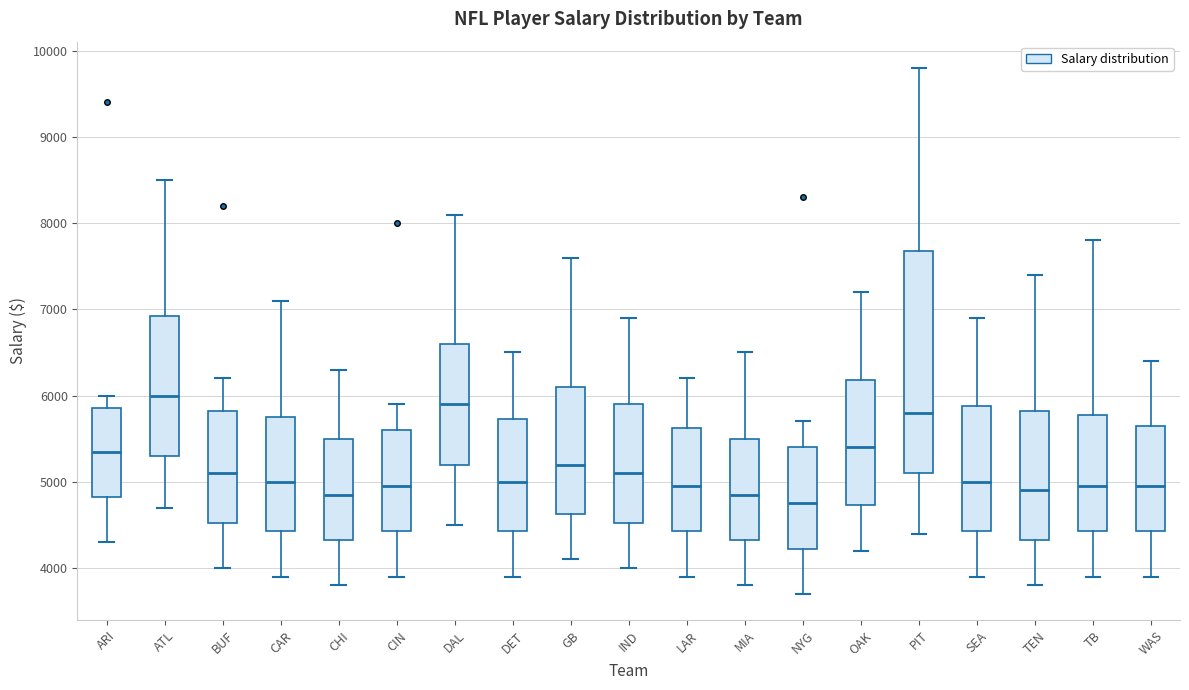

Reading left to right, read every box against the y-axis: the position of its median line, the range the box covers, and the ends of its whiskers. The values are not printed on the chart, so give them approximately, as read against the axis.

ARI: median 5400, box 4800 to 5900, whiskers 4300 to 6000
ATL: median 6000, box 5300 to 6900, whiskers 4700 to 8500
BUF: median 5100, box 4500 to 5800, whiskers 4000 to 6200
CAR: median 5000, box 4400 to 5800, whiskers 3900 to 7100
CHI: median 4900, box 4300 to 5500, whiskers 3800 to 6300
CIN: median 5000, box 4400 to 5600, whiskers 3900 to 5900
DAL: median 5900, box 5200 to 6600, whiskers 4500 to 8100
DET: median 5000, box 4400 to 5700, whiskers 3900 to 6500
GB: median 5200, box 4600 to 6100, whiskers 4100 to 7600
IND: median 5100, box 4500 to 5900, whiskers 4000 to 6900
LAR: median 5000, box 4400 to 5600, whiskers 3900 to 6200
MIA: median 4900, box 4300 to 5500, whiskers 3800 to 6500
NYG: median 4800, box 4200 to 5400, whiskers 3700 to 5700
OAK: median 5400, box 4700 to 6200, whiskers 4200 to 7200
PIT: median 5800, box 5100 to 7700, whiskers 4400 to 9800
SEA: median 5000, box 4400 to 5900, whiskers 3900 to 6900
TEN: median 4900, box 4300 to 5800, whiskers 3800 to 7400
TB: median 5000, box 4400 to 5800, whiskers 3900 to 7800
WAS: median 5000, box 4400 to 5700, whiskers 3900 to 6400